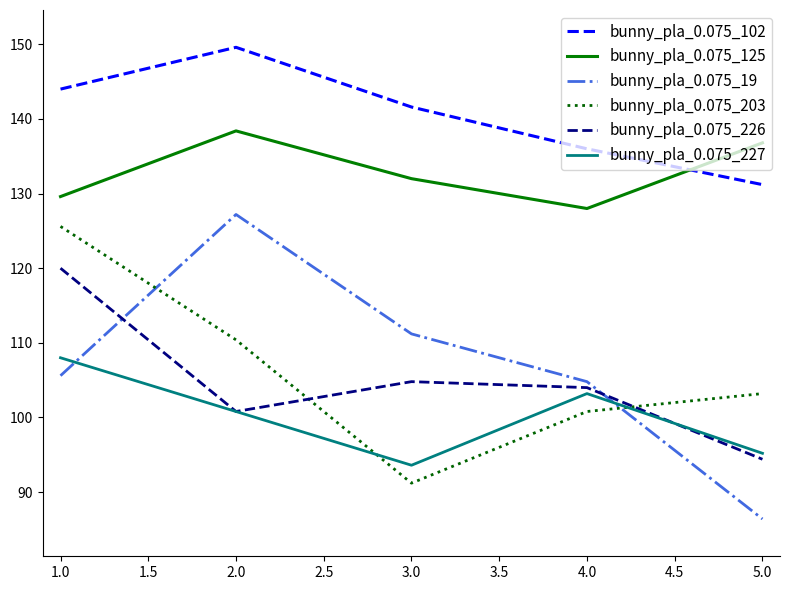

List the labels in order of bunny_pla_0.075_203 value, smallest first.

3.0, 4.0, 5.0, 2.0, 1.0